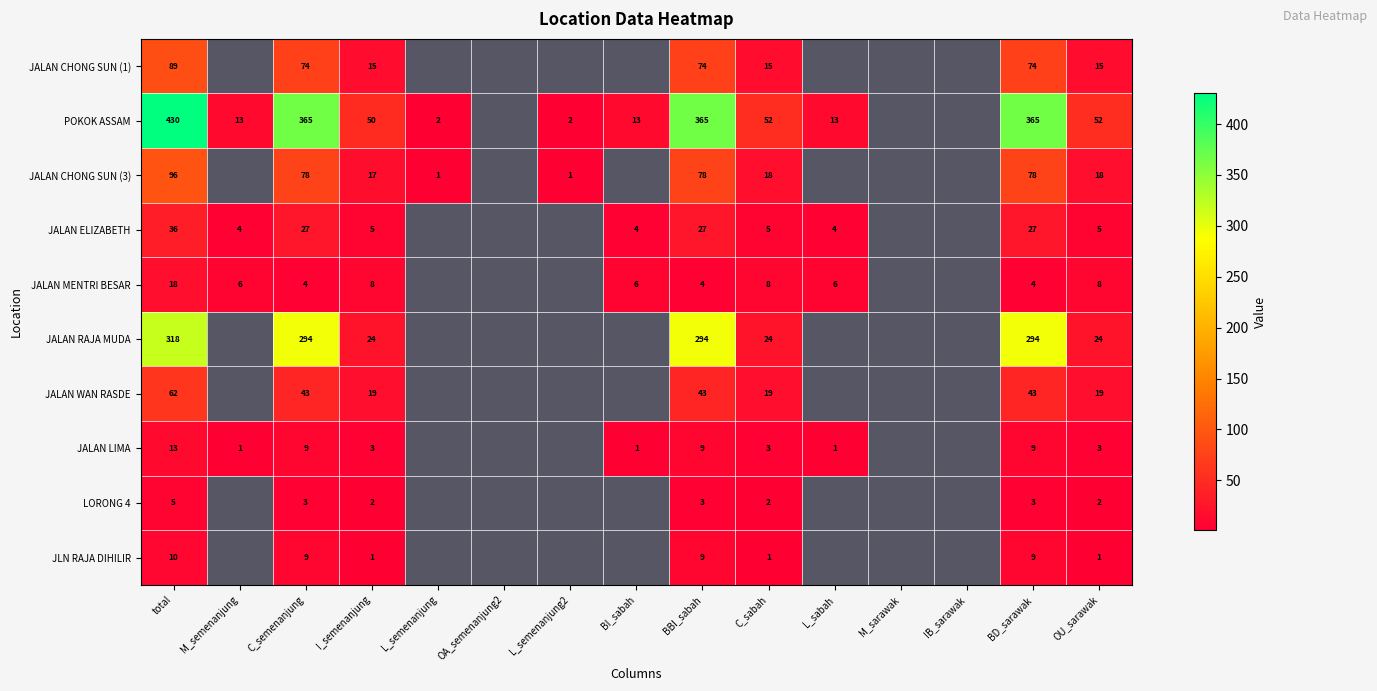

Is the value of JALAN CHONG SUN (3) at L_semenanjung2 greater than the value of JLN RAJA DIHILIR at BBI_sabah?

No